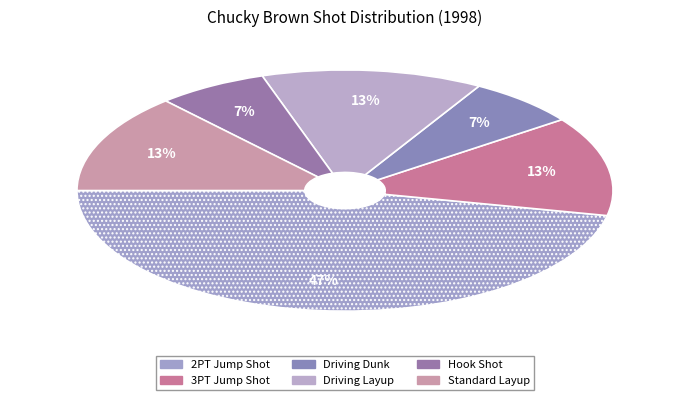

Count the number of slices in the pie.

6